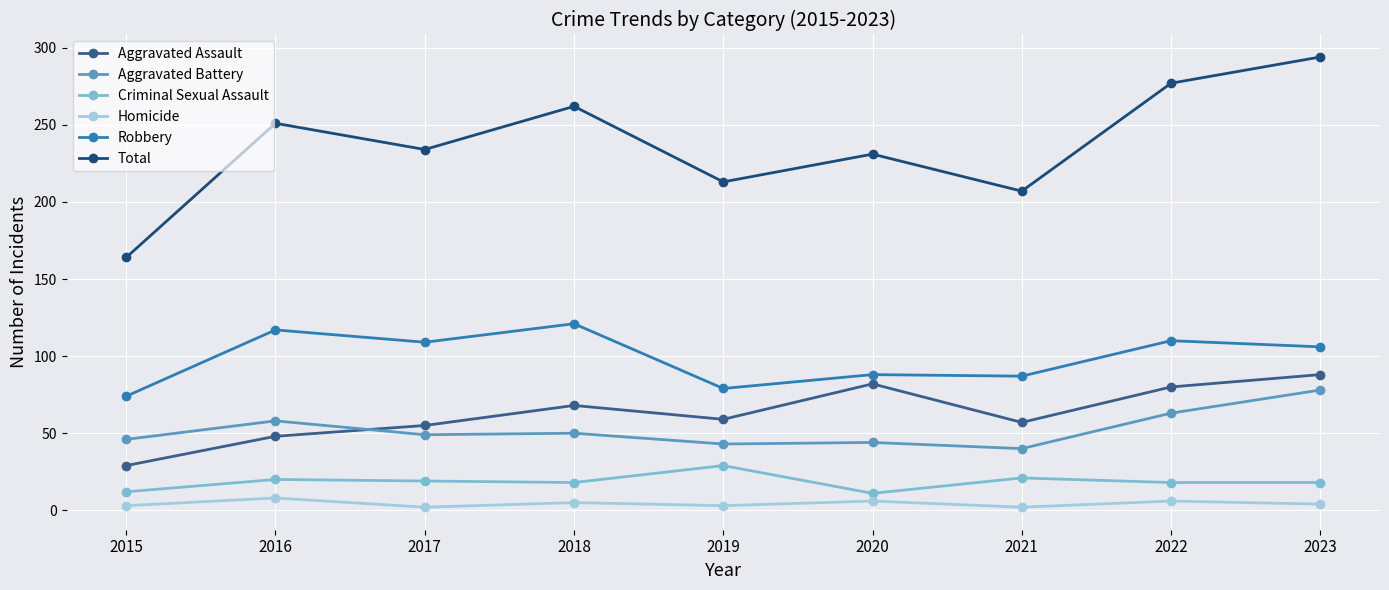

What is the value of the Aggravated Battery point at the 5th from the left?

43